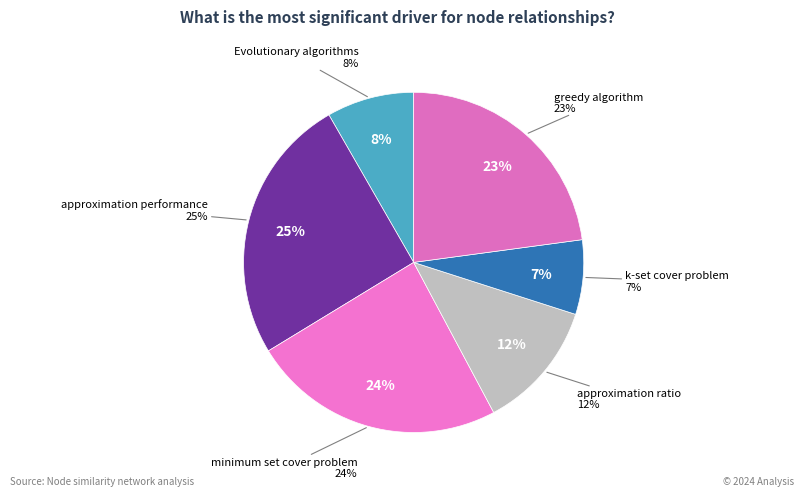

What percentage do approximation ratio and k-set cover problem together represent?

19.3%